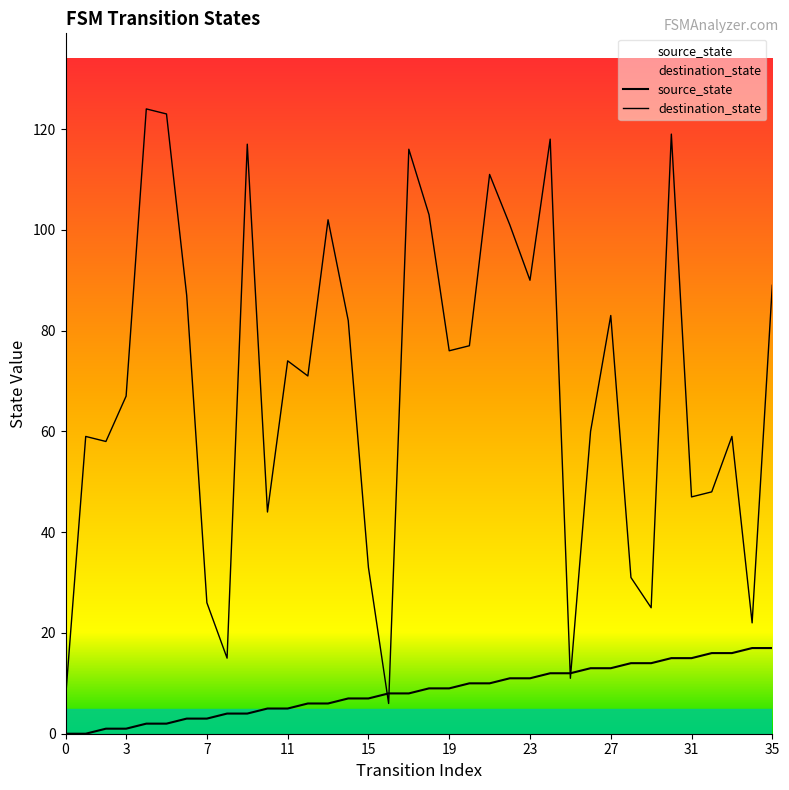

Is the value of source_state at 7 greater than the value of destination_state at 19?

No